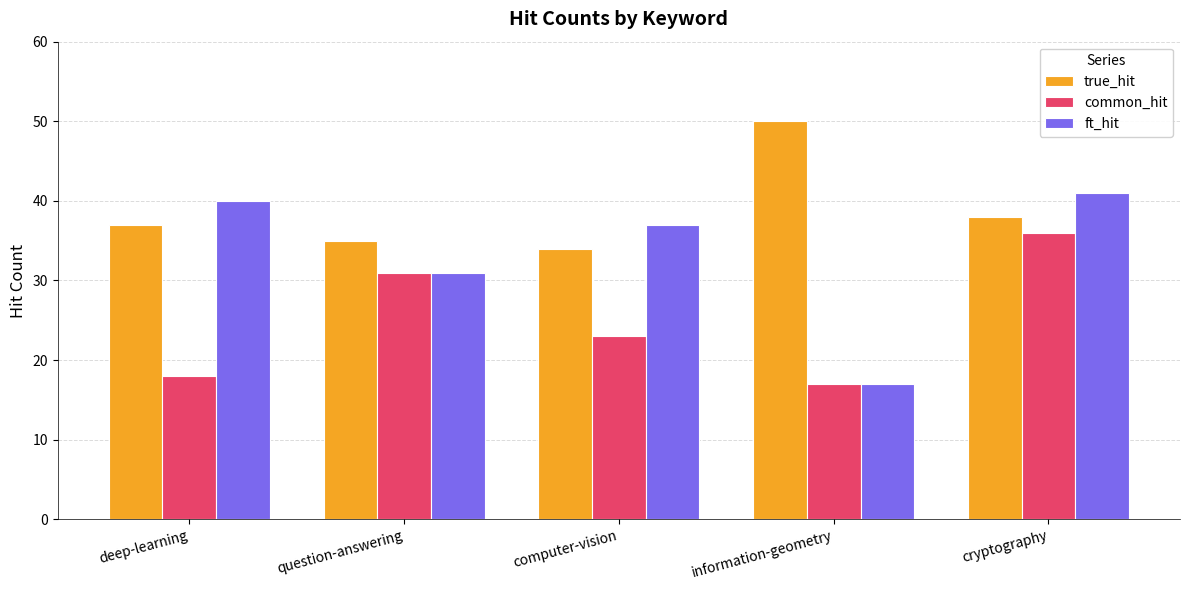

How many bars are there in total?

15